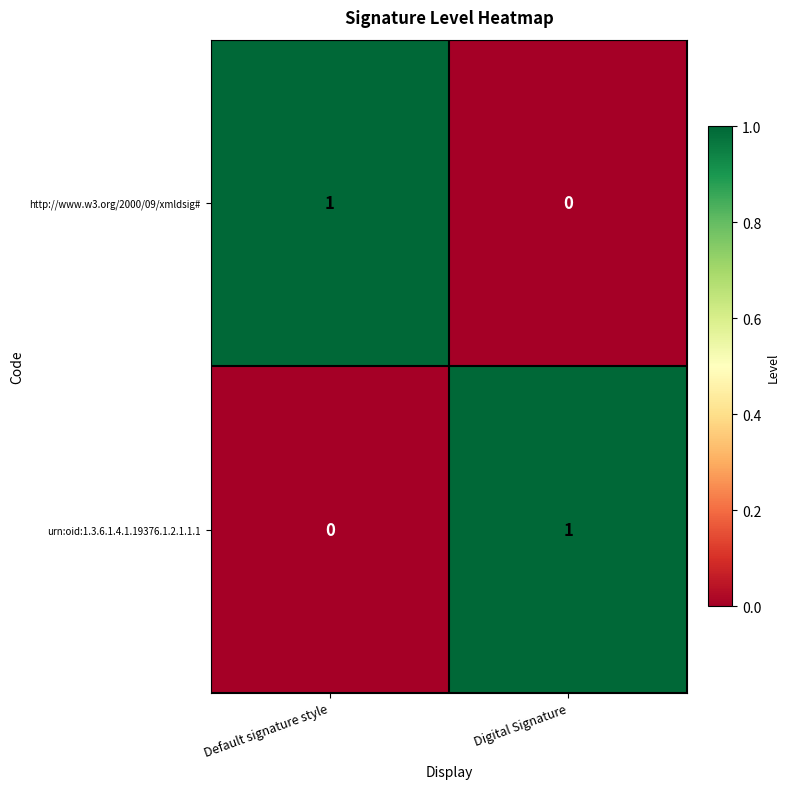

At Digital Signature, list the series in order from largest to smallest.

urn:oid:1.3.6.1.4.1.19376.1.2.1.1.1, http://www.w3.org/2000/09/xmldsig#